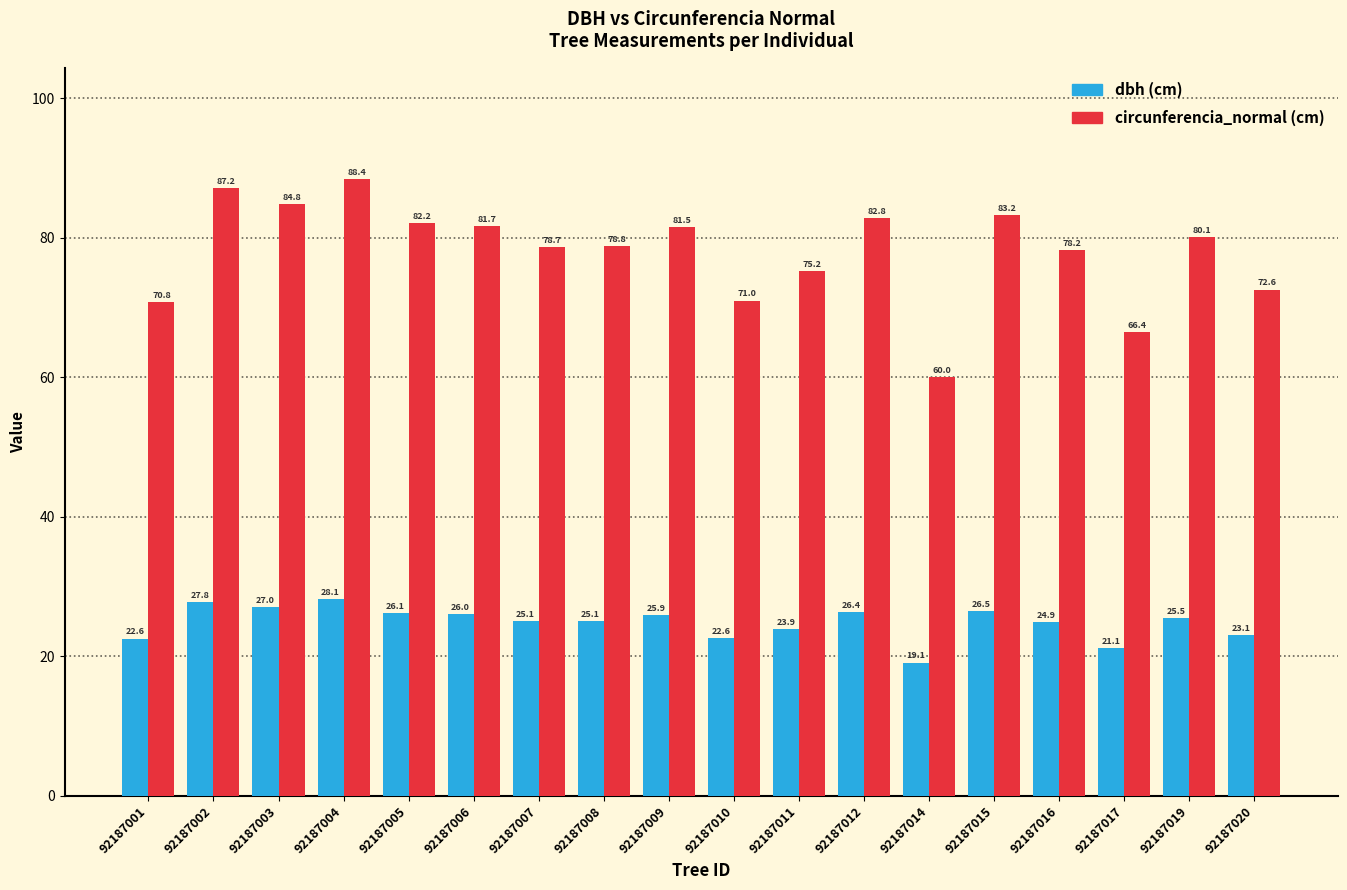

What is the total value across all series at 92187001?

93.4